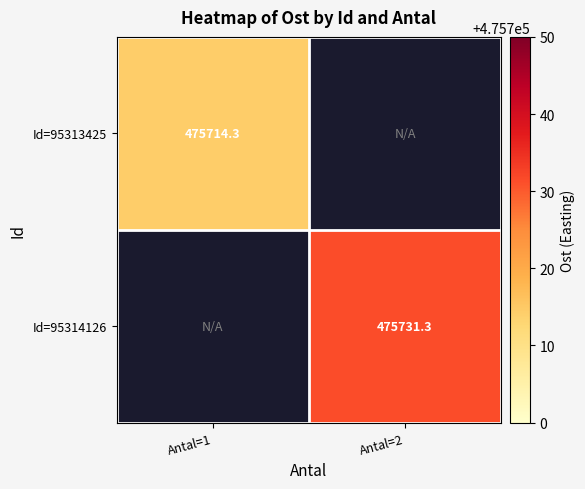

At how many categories does at least one series exceed 475730?

1